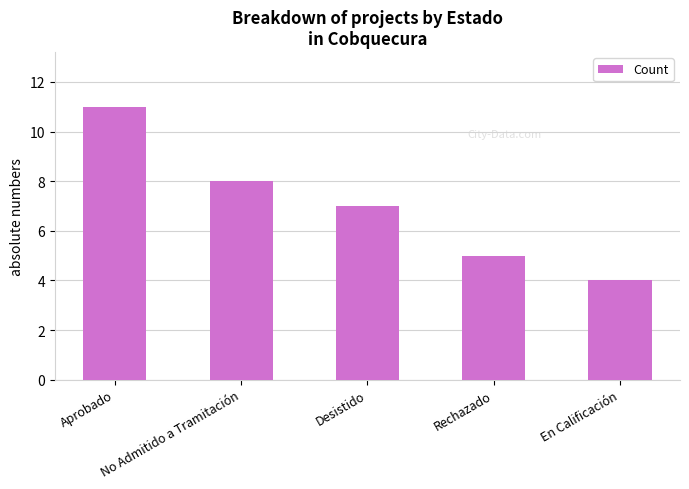

How many values are between 5 and 8?

3